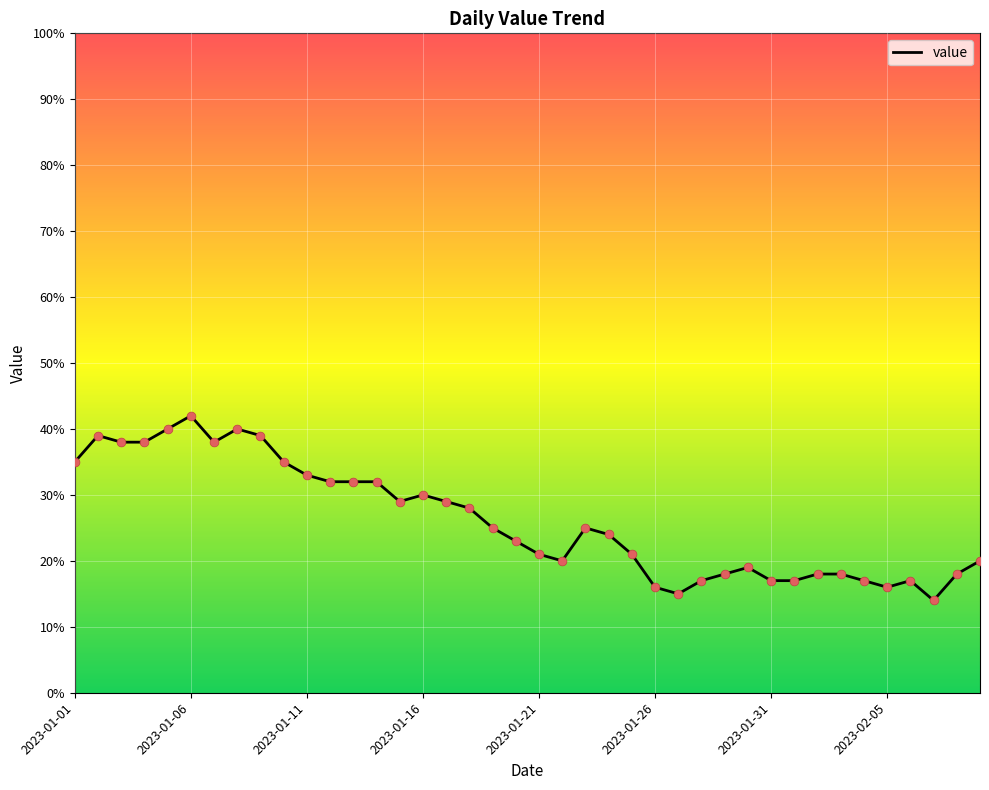

What is the smallest value displayed?

14